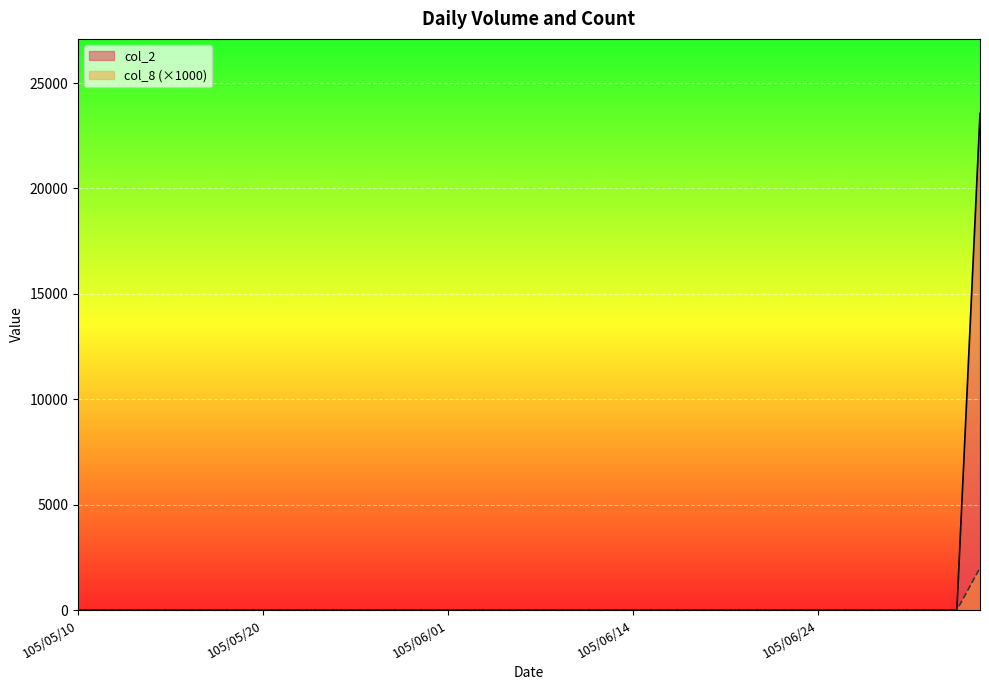

Which series has the largest range (max minus min)?

col_2